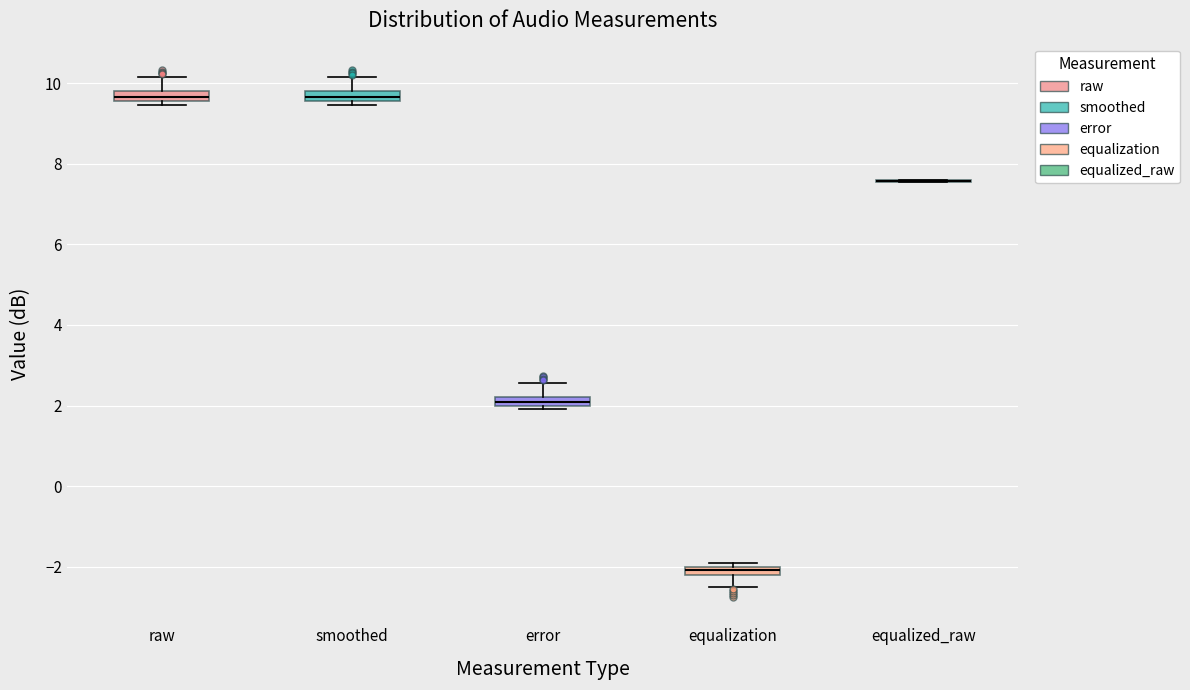

Where does the upper whisker of the box for raw end on the y-axis? The values are not printed on the chart, so give them approximately, as read against the axis.

10.2